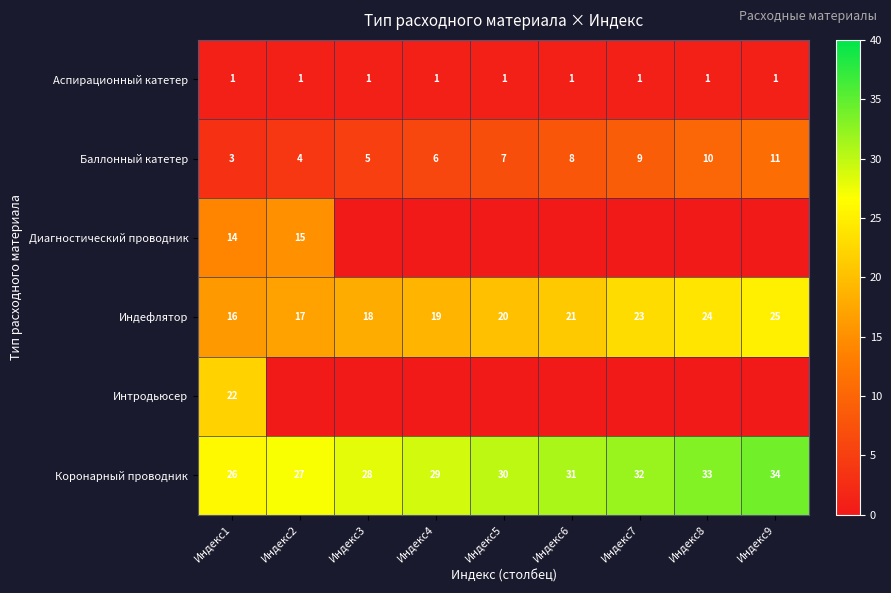

Where is Индефлятор nearest to the value 20?

Индекс5